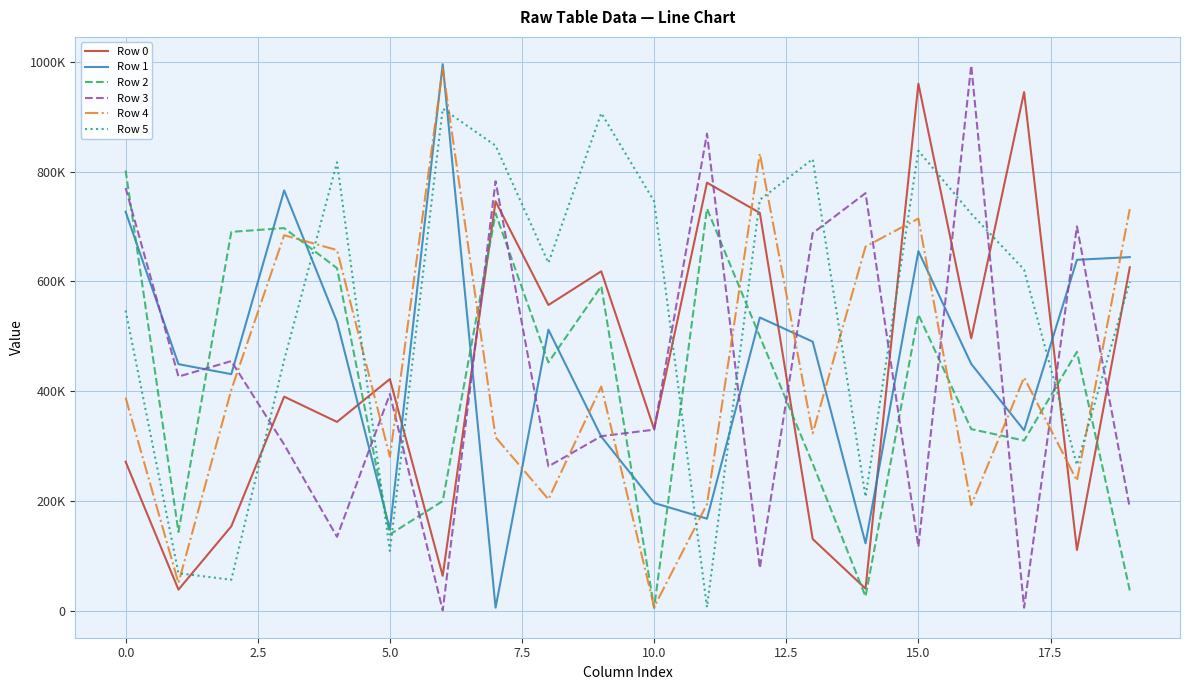

True or false: Row 4 has more than 2 points higher than both neighbors.

True